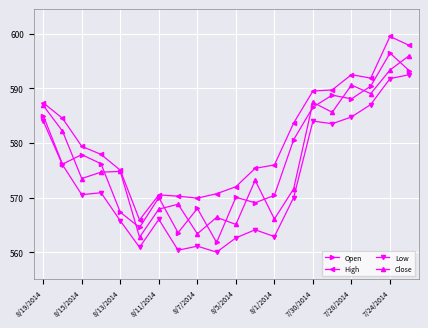

What is the lowest value of the Low series?

560.0